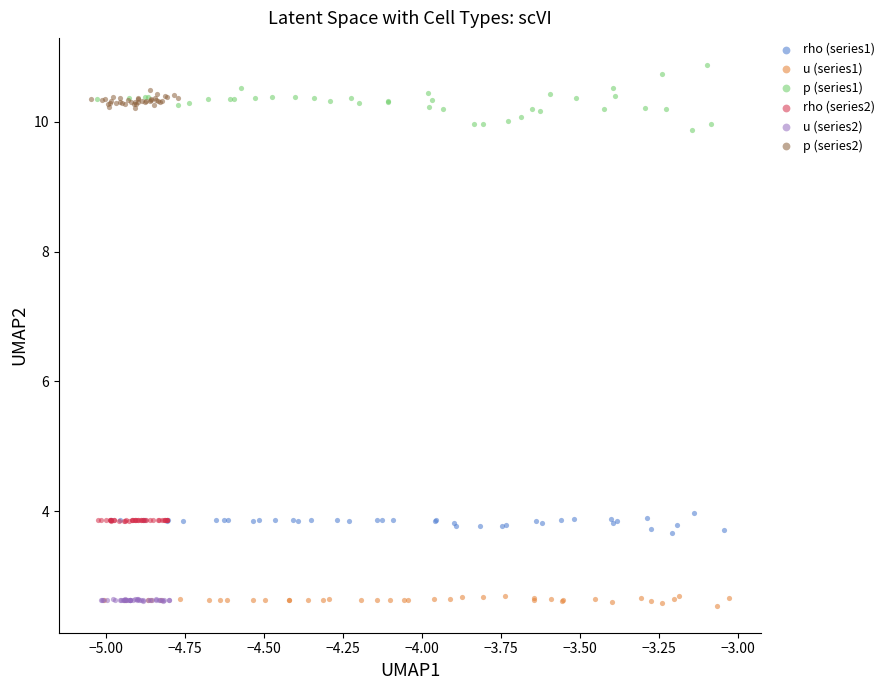

Which series contains the highest Y value?

p (series1)